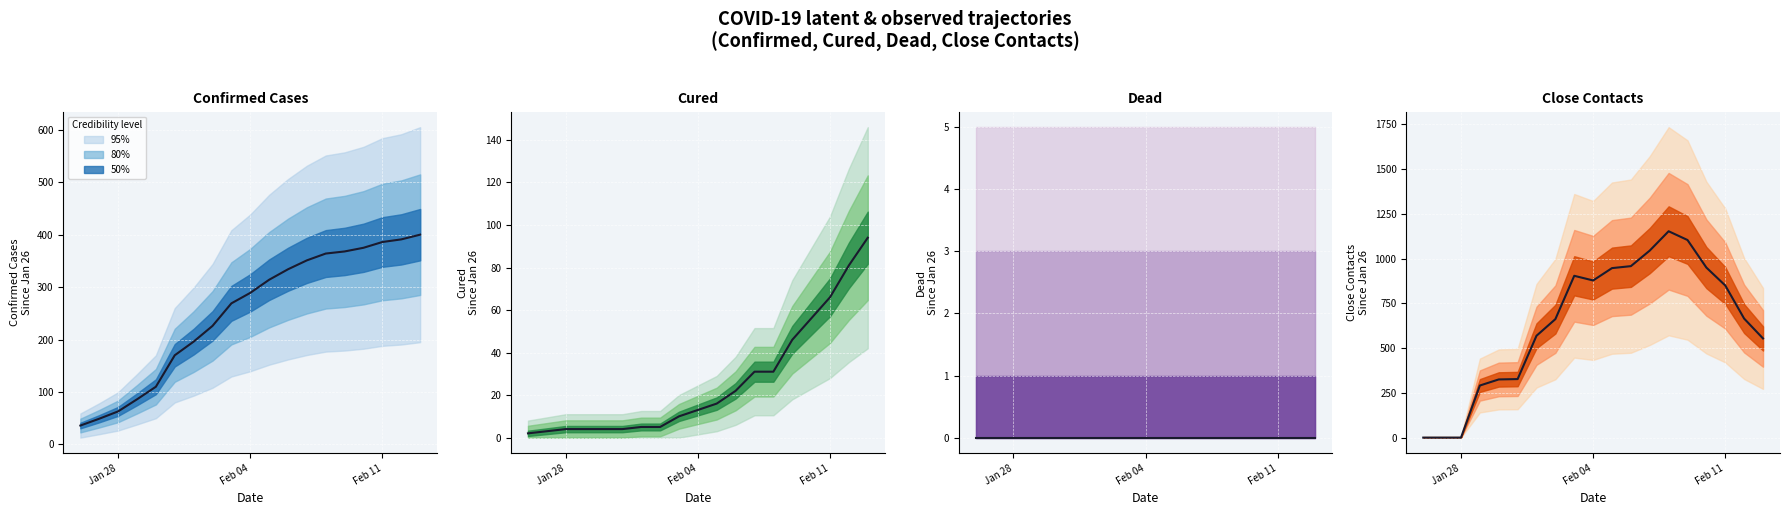

What is the sum of all Cured values?

497